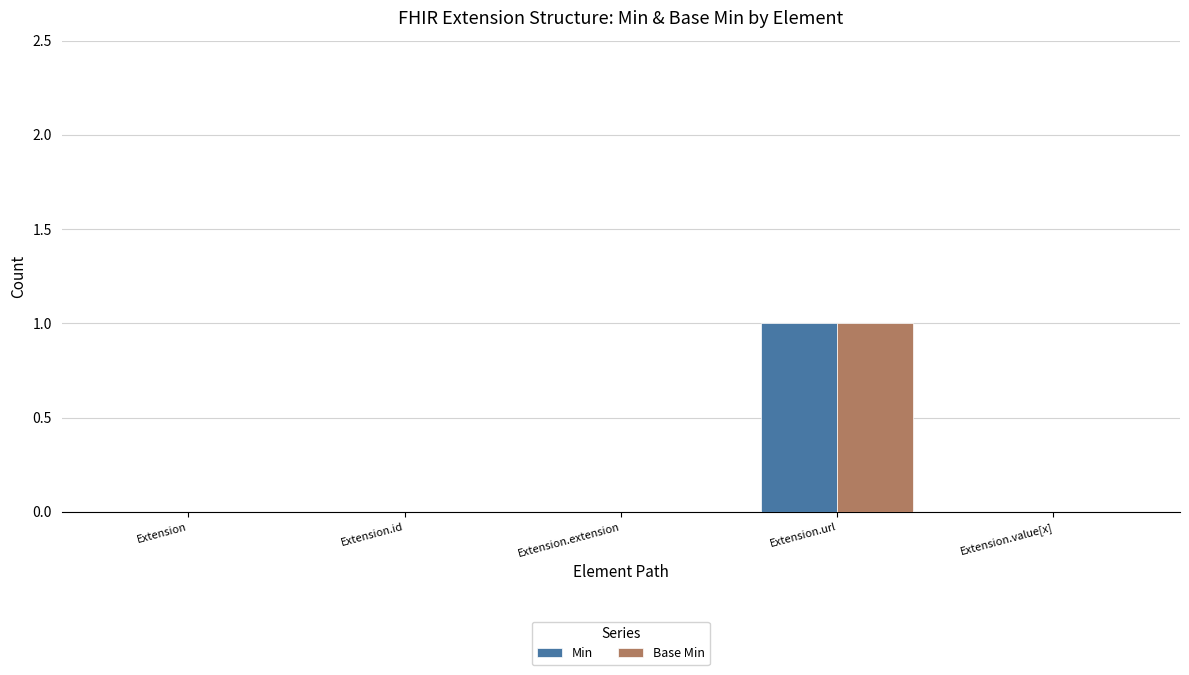

The Min series shows -1 at Extension. True or false?

False